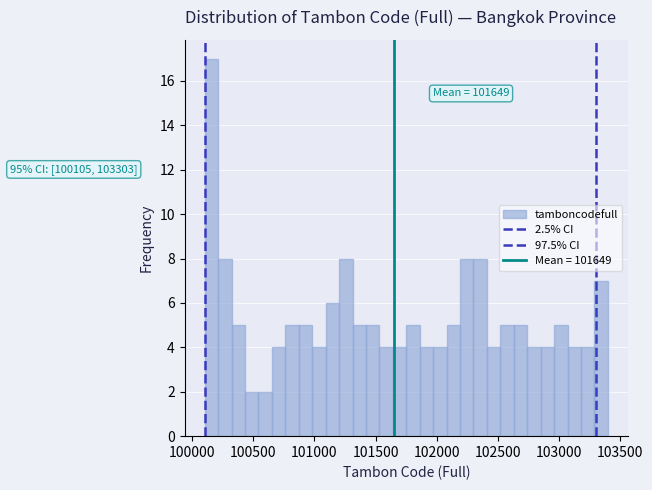

Around what value on the x-axis is the tallest bar? Give the approximate position of its centre, as read against the axis.

100150